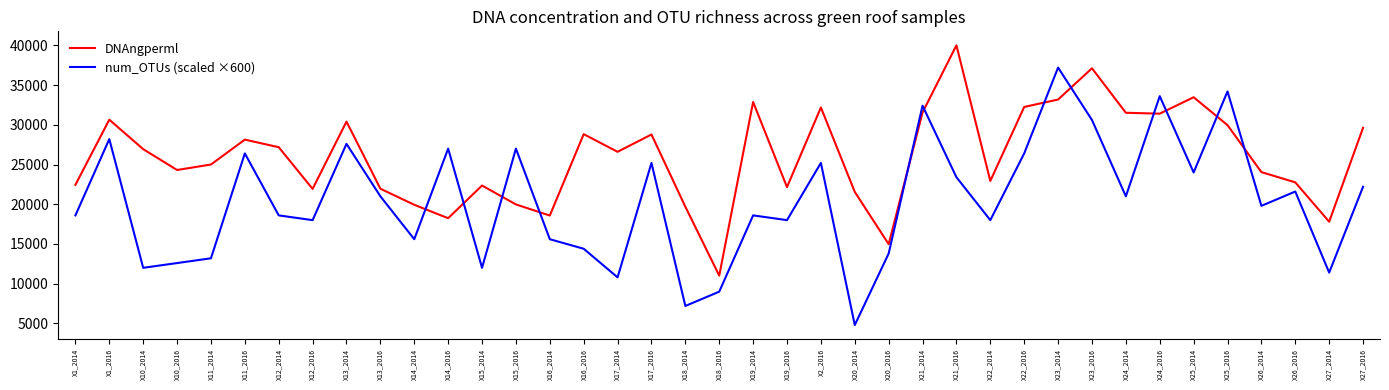

What is the sum of all num_OTUs (scaled ×600) values?

796200.0